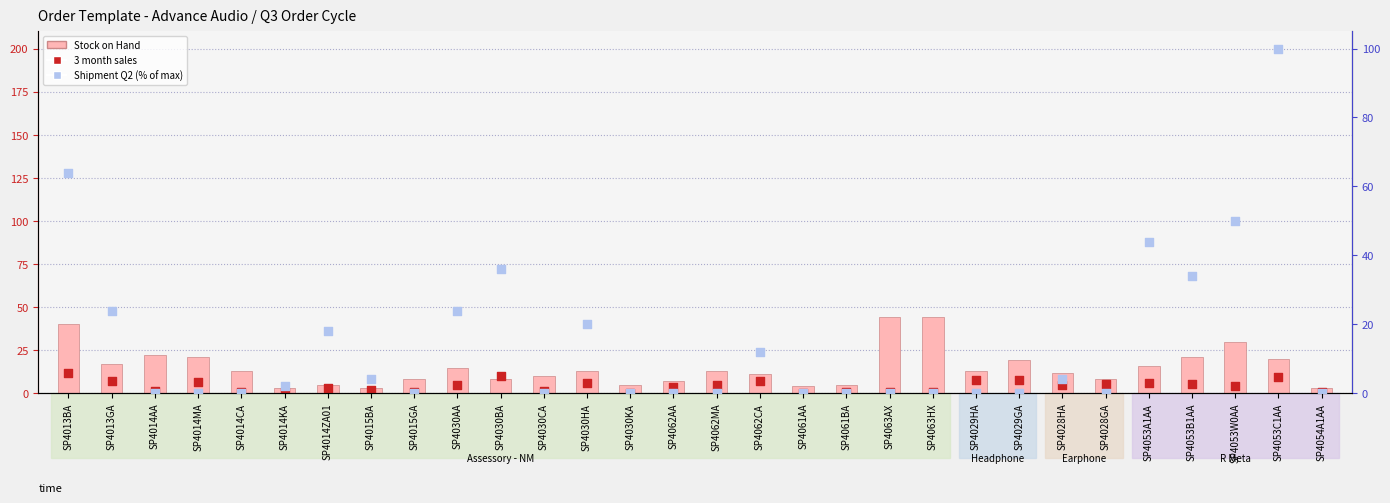

Which series contains the highest Y value?

Shipment Q2 (% of max)